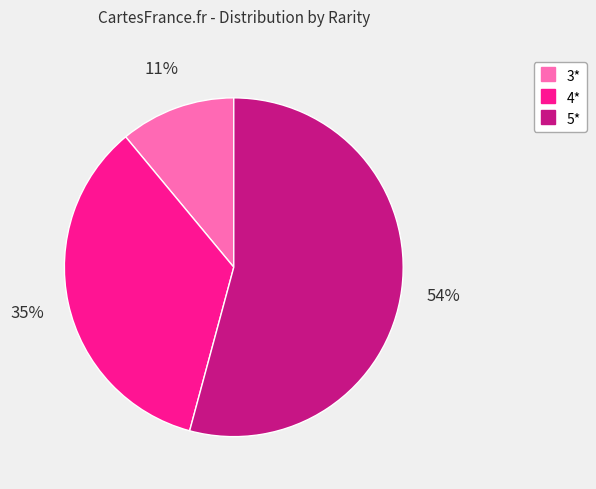

To the nearest percent, what is the average slice percentage?

33%